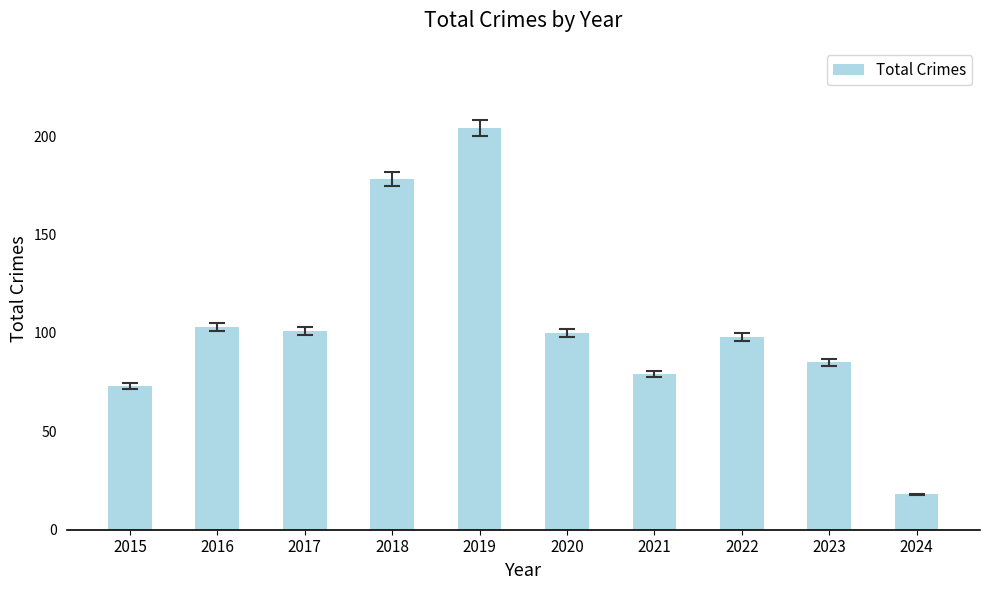

Reading right to left, transcribe all the data shown in this chart.

18	85	98	79	100	204	178	101	103	73